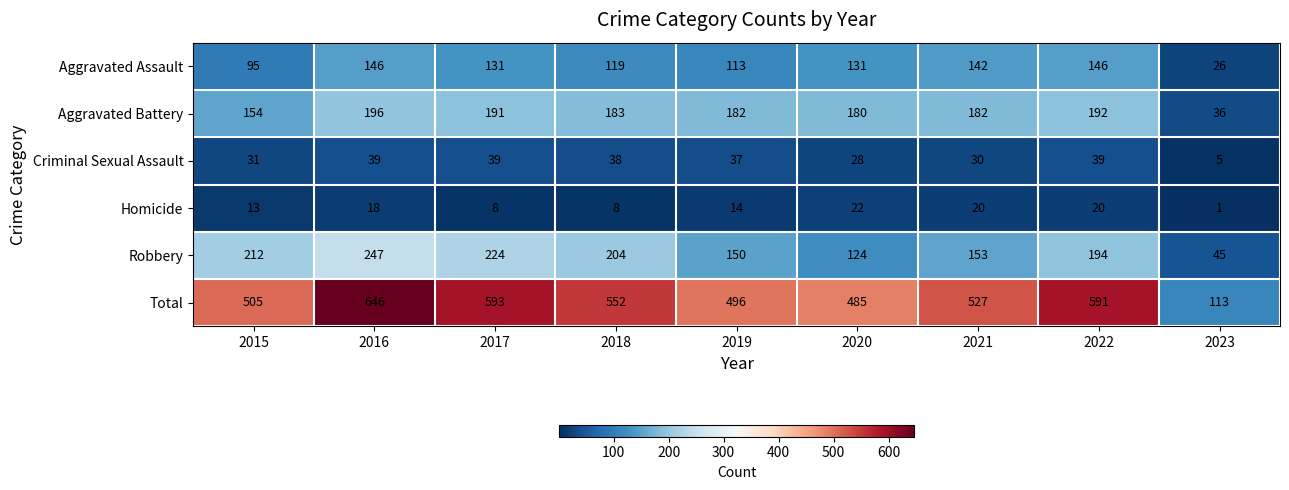

What is the difference between the highest and lowest values at 2020?

463